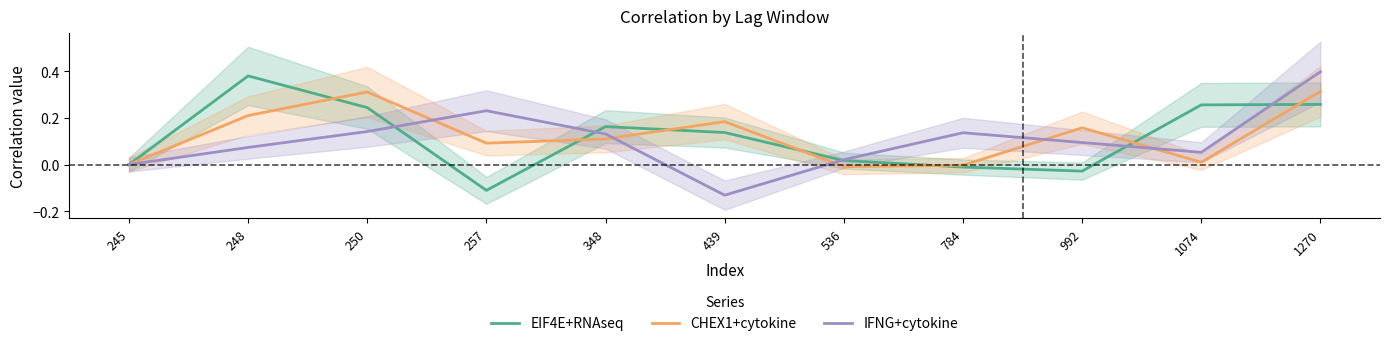

Where does the IFNG+cytokine series first go above 0?

248